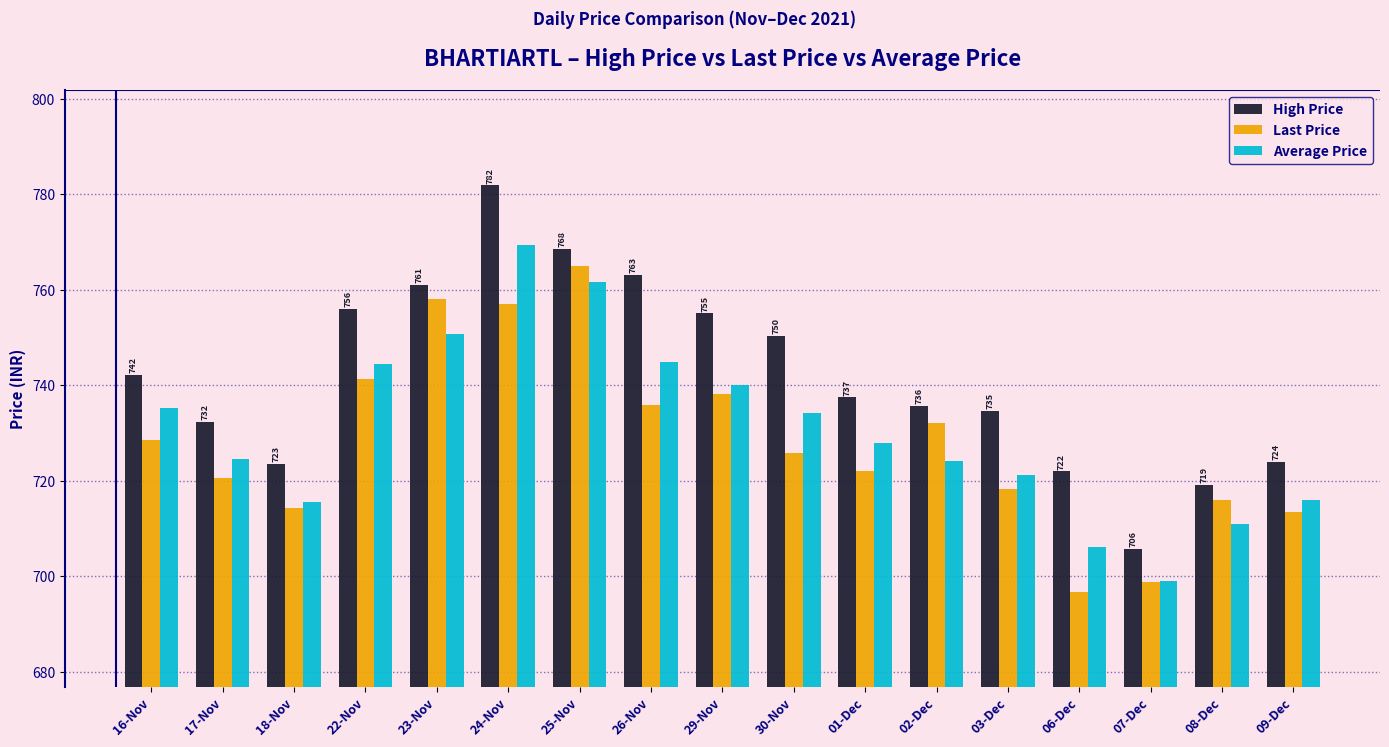

At how many categories does at least one series exceed 707?

16